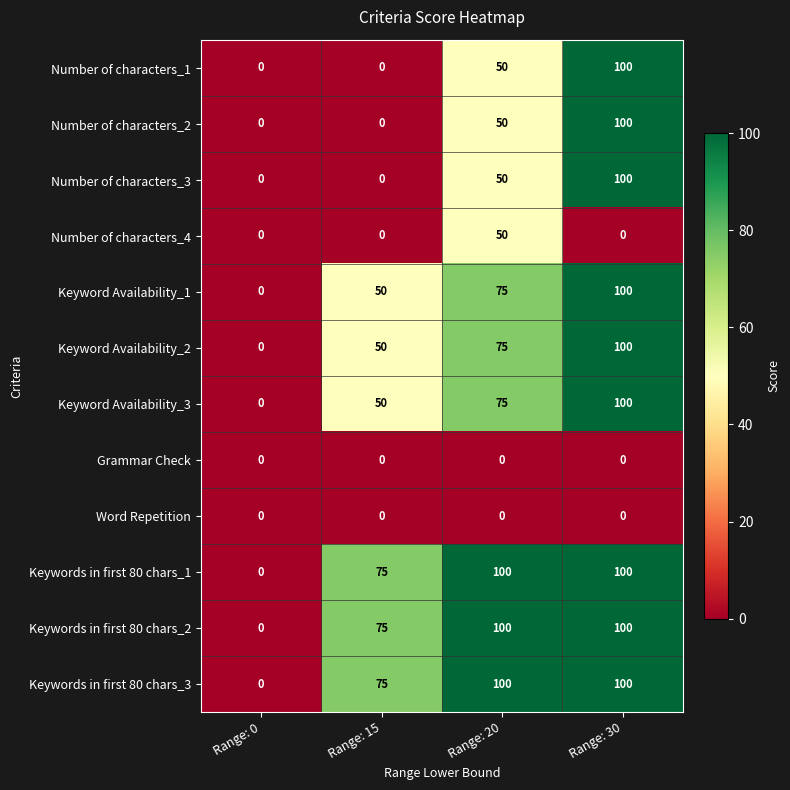

At which category is the sum across all series the highest?

Range: 30